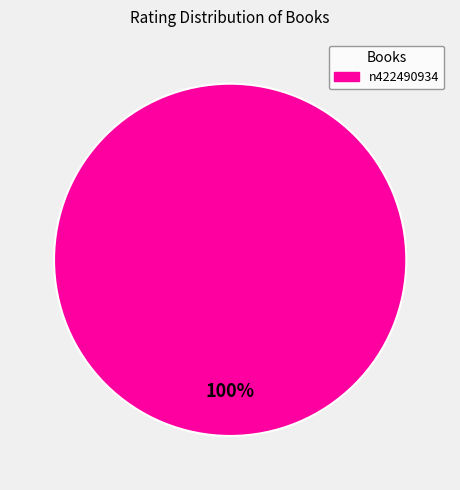

True or false: n422490934 accounts for 100% of the total.

True